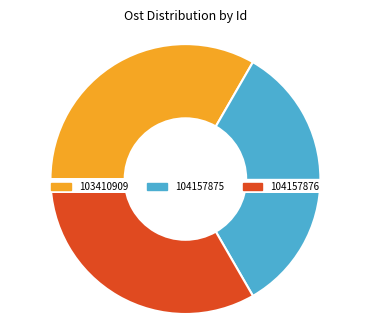

What percentage is the 104157876 slice, to the nearest percent?

33%